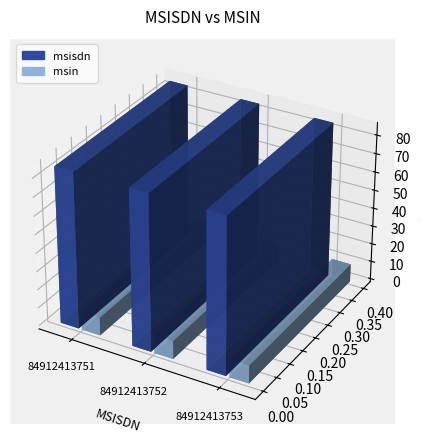

Where is msisdn nearest to the value 84912413752?

84912413752